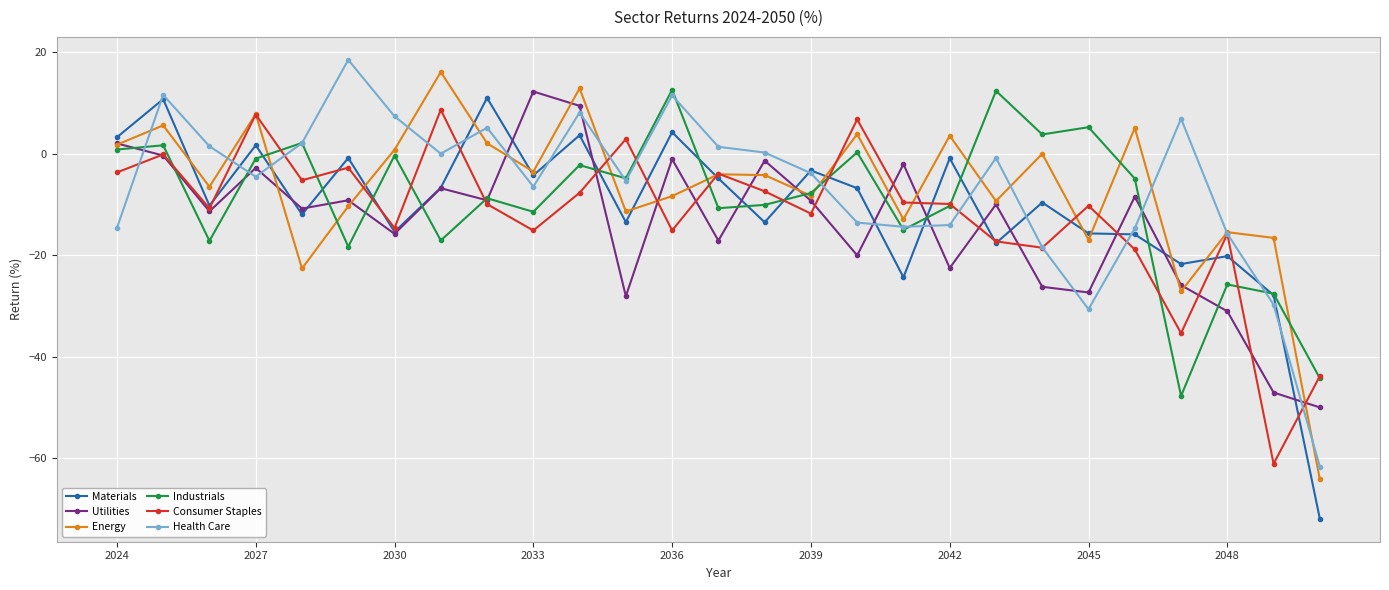

What is the maximum value shown in the chart?

18.5